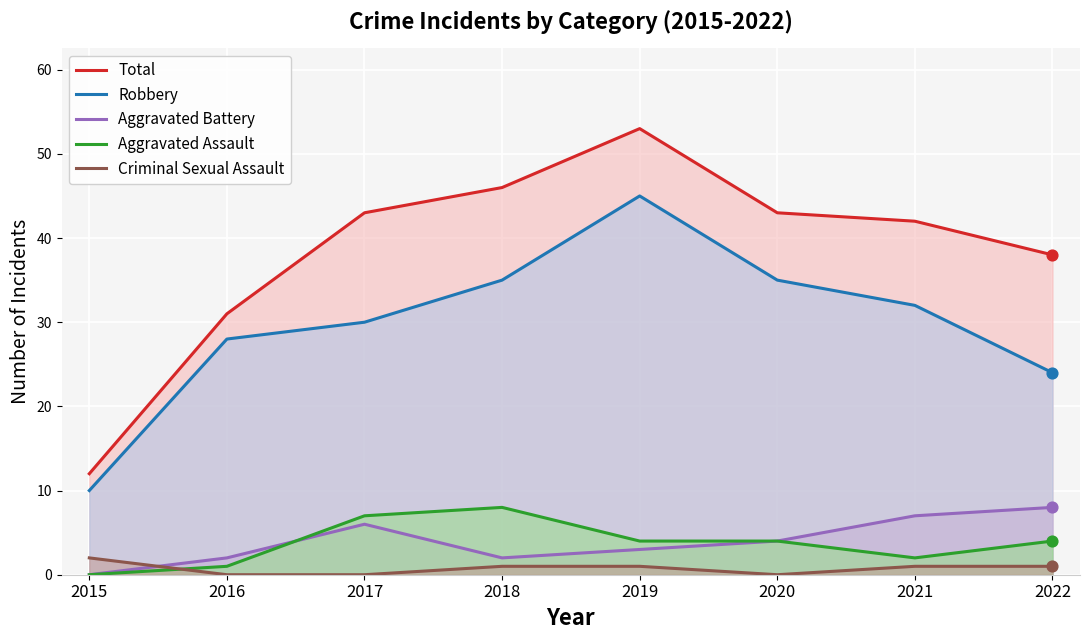

Which series has the largest Y range (max minus min)?

Total